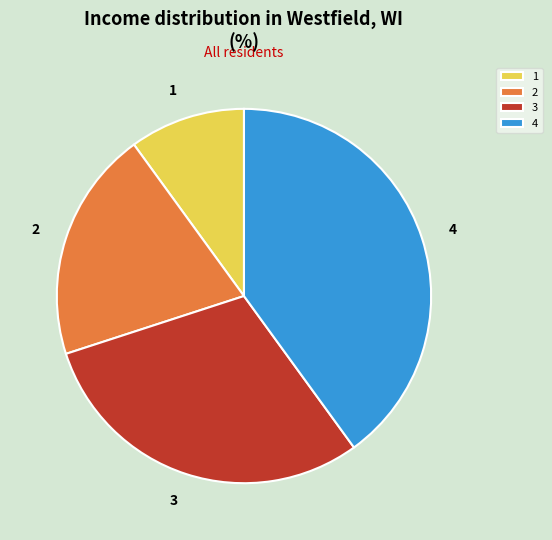

Do 3 and 4 together represent more than half of the pie?

Yes